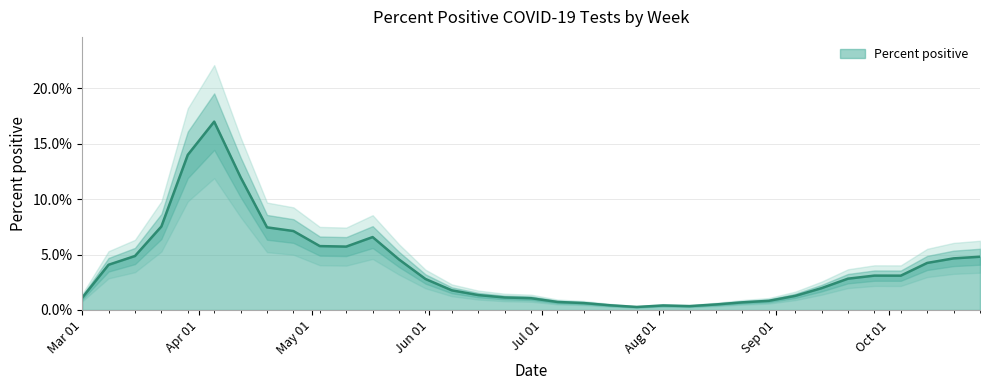

Between 2020-05-31 and 2020-03-01, which is larger?

2020-05-31